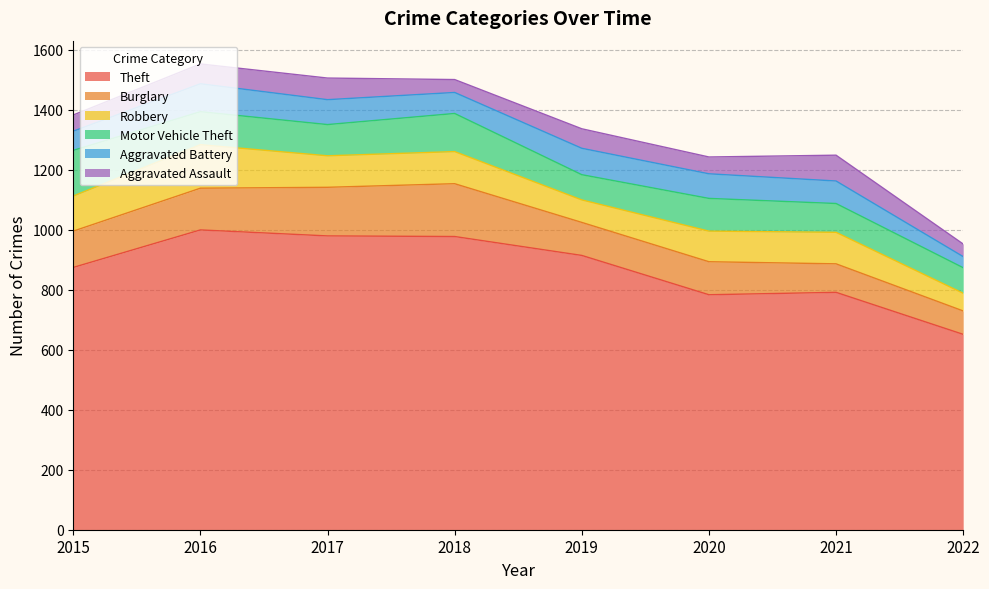

At which category does Aggravated Battery reach its first local valley?

2018